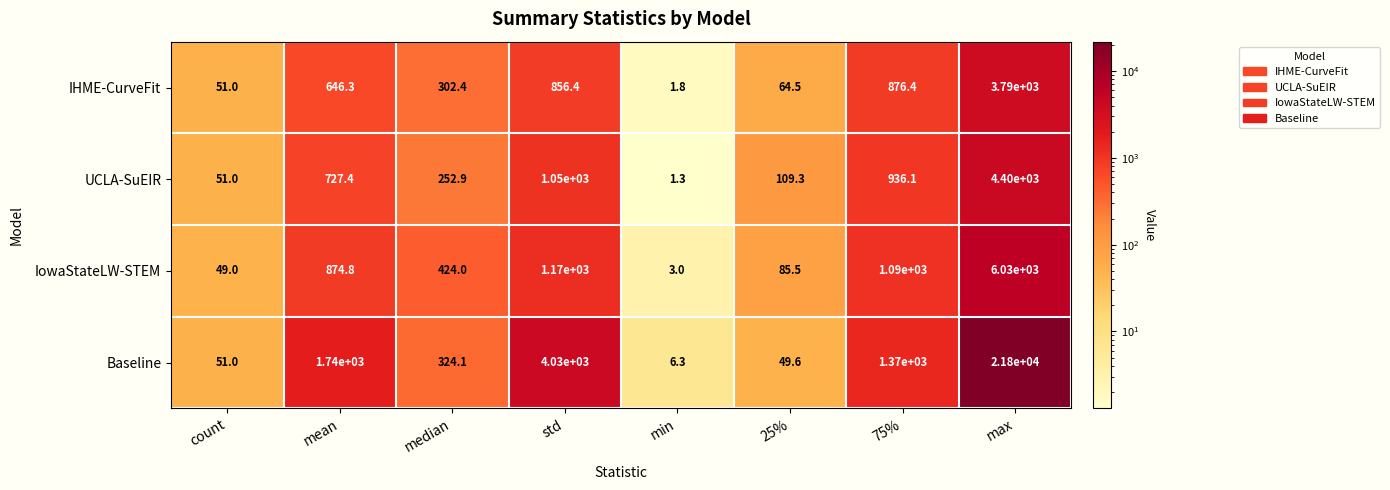

At which label does UCLA-SuEIR first exceed 727?

mean